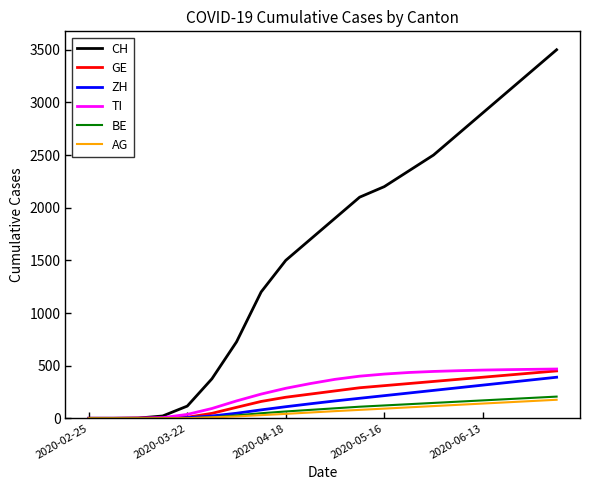

Which series has the largest range (max minus min)?

CH